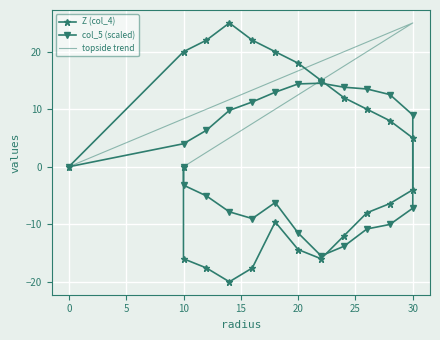

Between which two adjacent categories do Z (col_4) and col_5 first intersect?

22 and 24